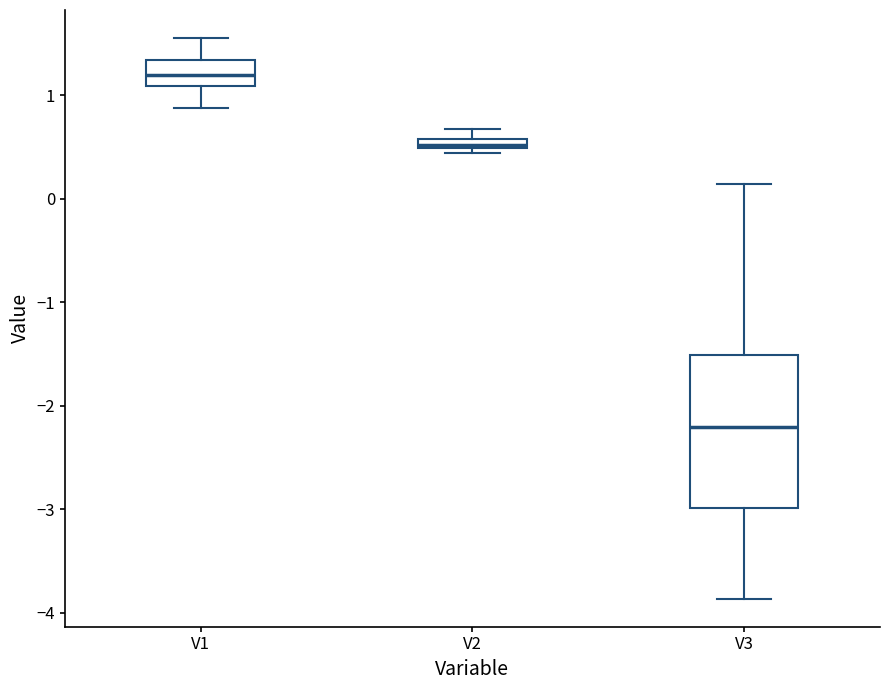

Comparing the boxes themselves (not the whiskers), which one is the tallest?

V3